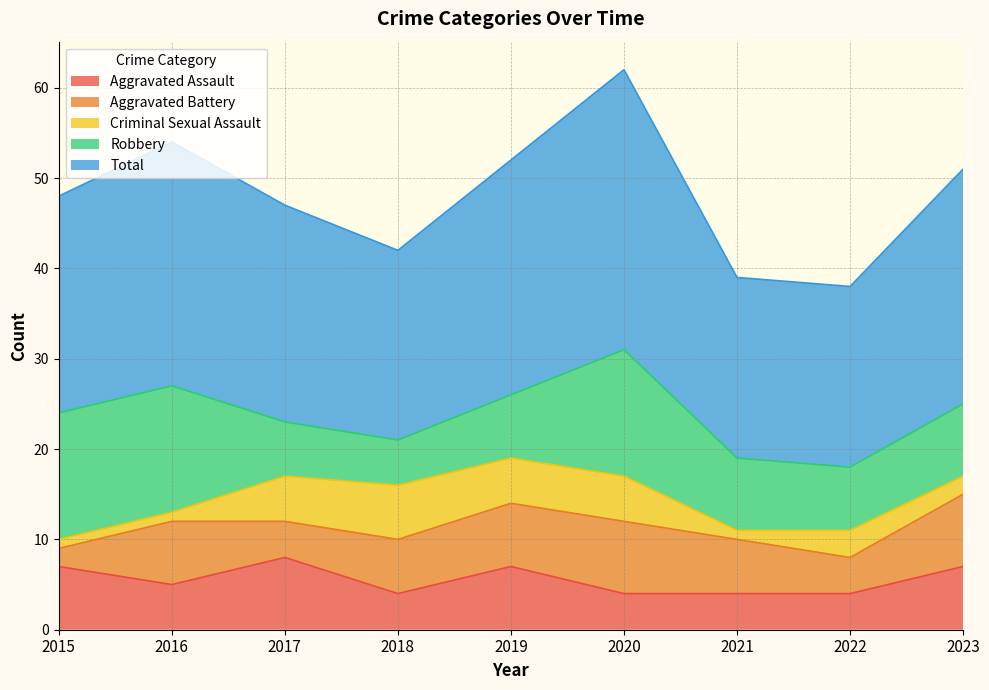

How many data points in Aggravated Assault are less than 5?

4